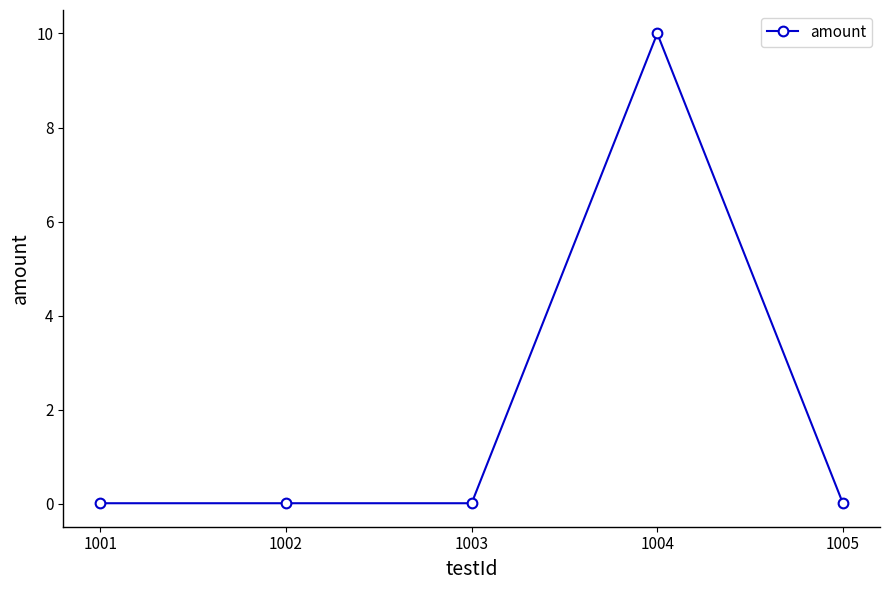

True or false: there are more than 2 points higher than both neighbors.

False